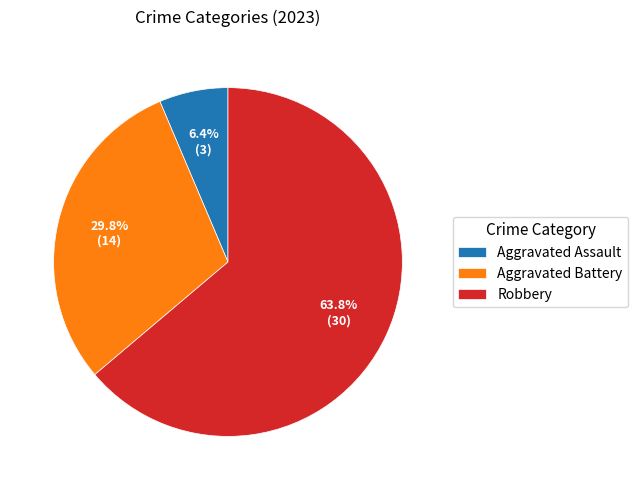

What percentage is the Robbery slice, to the nearest percent?

64%